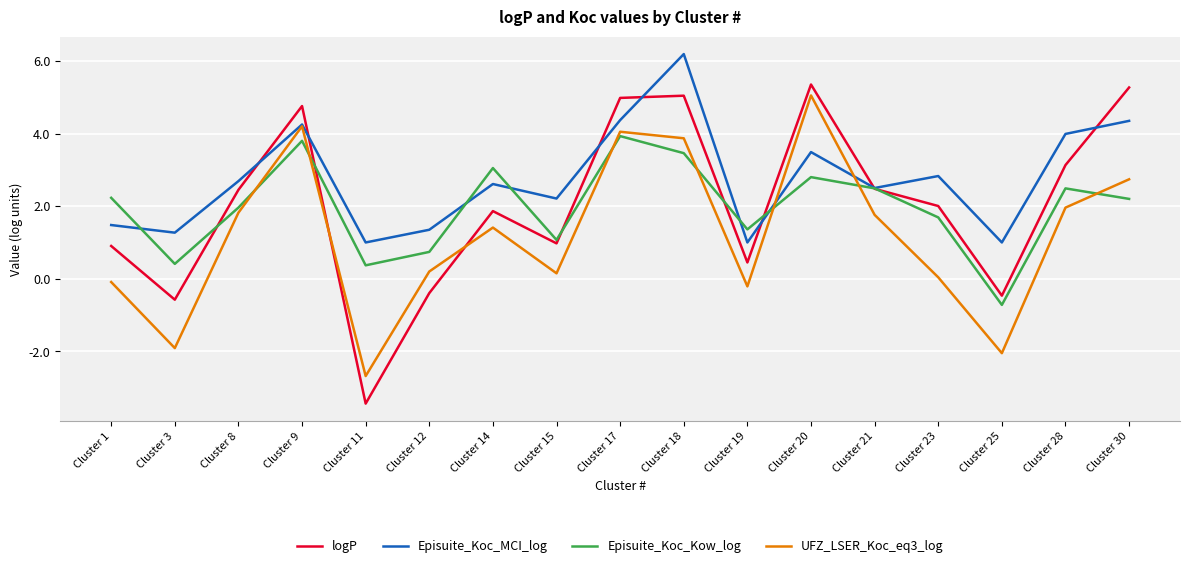

Which series changed the most between Cluster 3 and Cluster 9?

UFZ_LSER_Koc_eq3_log